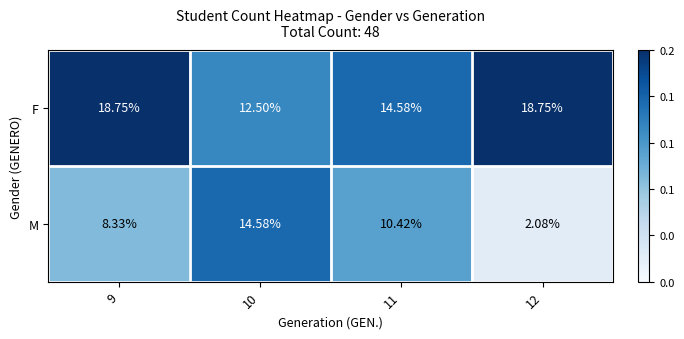

What is the total value across all series at 11?

25.0